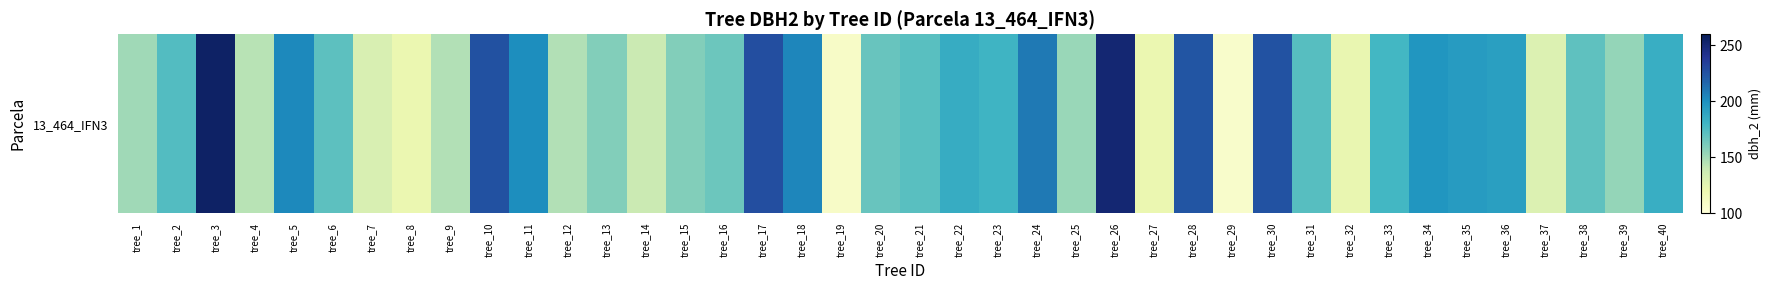

Reading right to left, transcribe all the data shown in this chart.

tree_40=184	tree_39=154	tree_38=170	tree_37=129	tree_36=192	tree_35=194	tree_34=197	tree_33=179	tree_32=122	tree_31=173	tree_30=225	tree_29=107	tree_28=224	tree_27=121	tree_26=251	tree_25=153	tree_24=209	tree_23=181	tree_22=185	tree_21=172	tree_20=167	tree_19=109	tree_18=204	tree_17=227	tree_16=166	tree_15=159	tree_14=138	tree_13=159	tree_12=146	tree_11=201	tree_10=226	tree_9=146	tree_8=121	tree_7=131	tree_6=171	tree_5=203	tree_4=144	tree_3=255	tree_2=174	tree_1=151